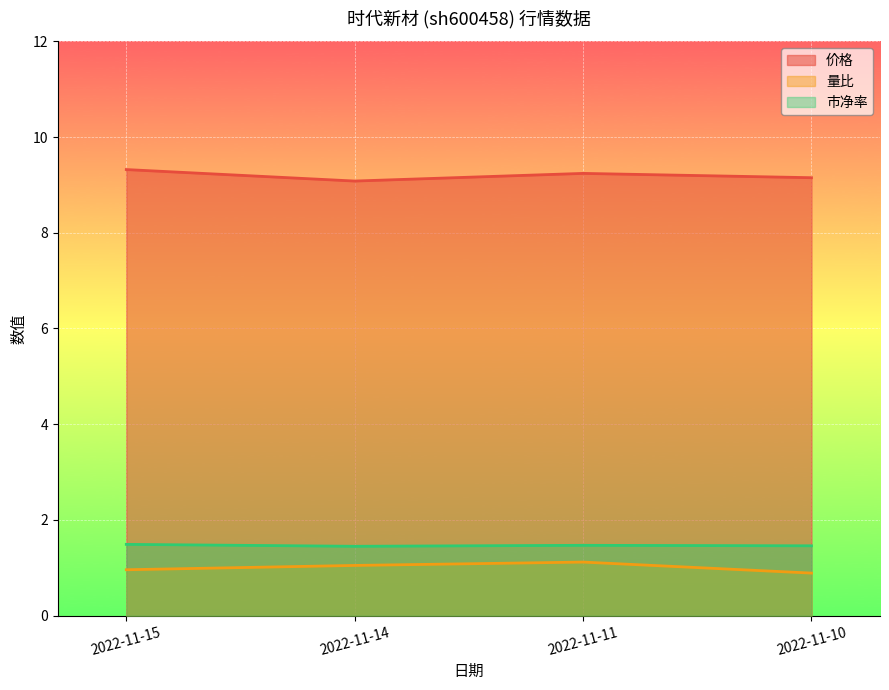

Reading right to left, extract all data points from this chart.

价格: 2022-11-10=9.2	2022-11-11=9.2	2022-11-14=9.1	2022-11-15=9.3
量比: 2022-11-10=0.9	2022-11-11=1.1	2022-11-14=1.1	2022-11-15=1.0
市净率: 2022-11-10=1.5	2022-11-11=1.5	2022-11-14=1.4	2022-11-15=1.5